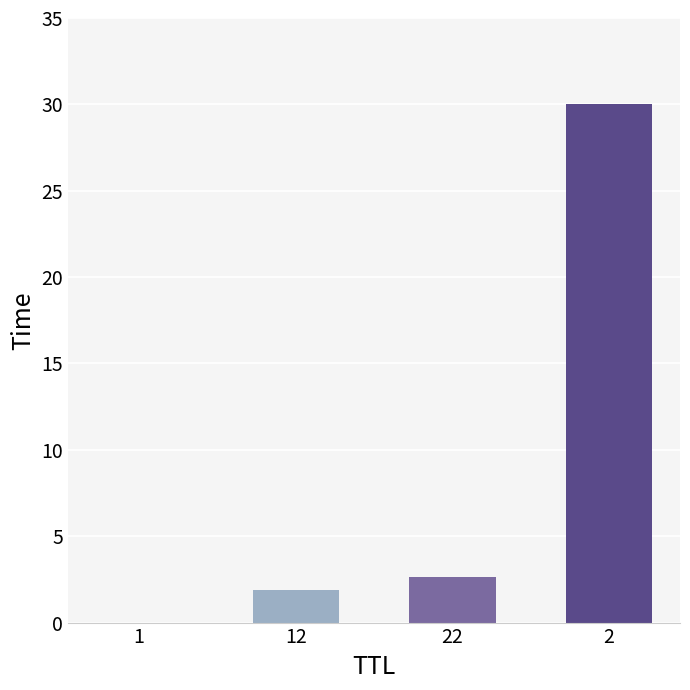

The chart shows a value of 1.9 at 12. True or false?

True